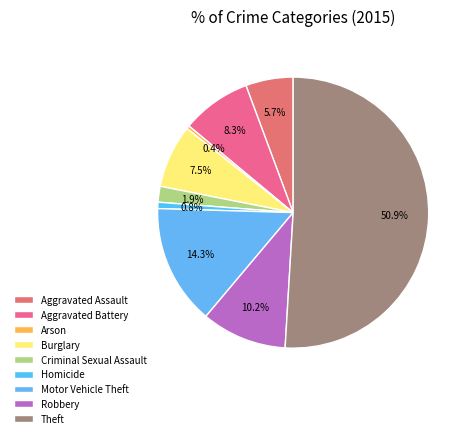

Count the number of slices in the pie.

9